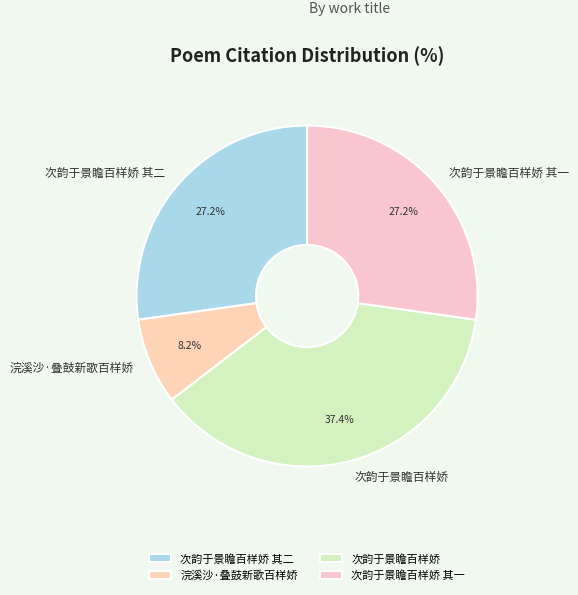

What percentage is NOT represented by 浣溪沙·叠鼓新歌百样娇?

91.8%